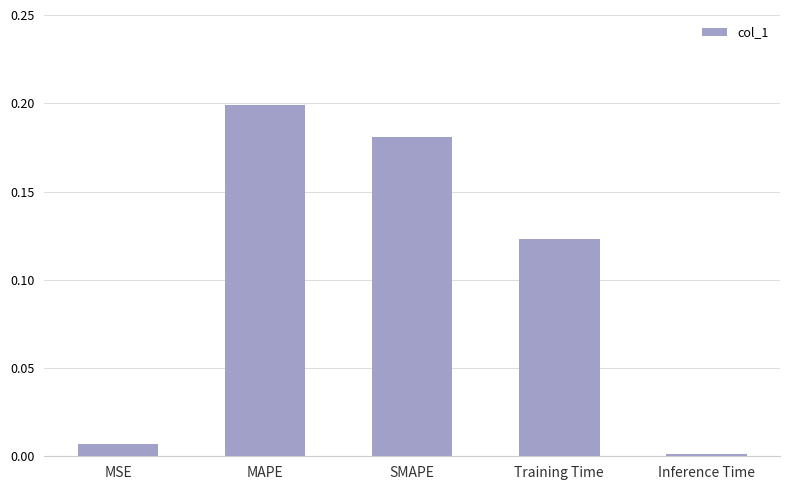

Count the number of data series in this chart.

1